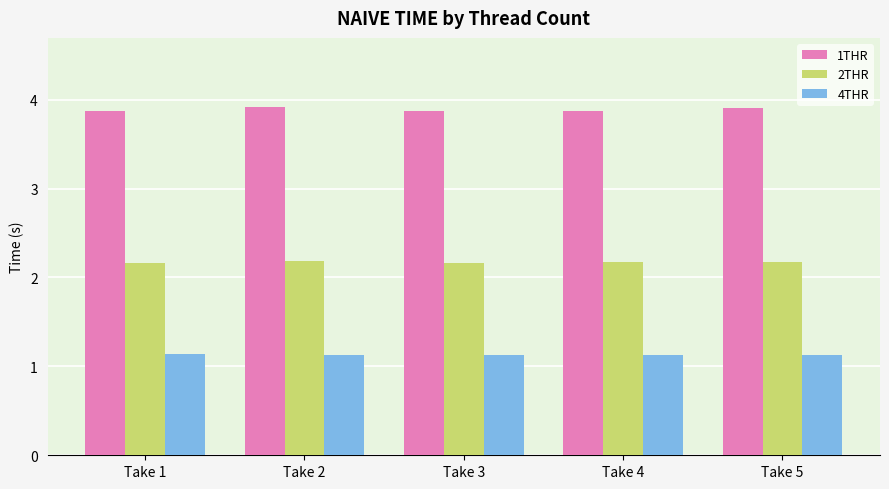

At how many categories does at least one series exceed 1?

5